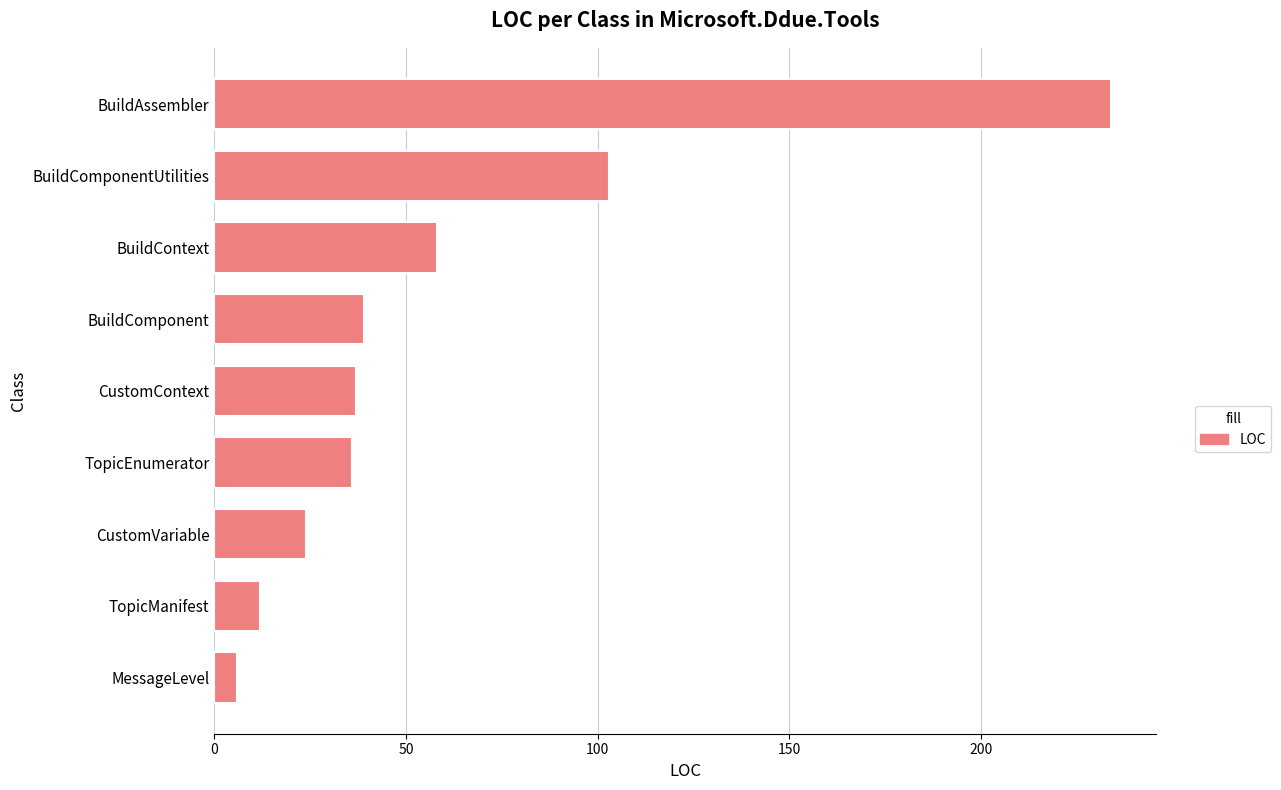

What is the difference between the maximum and minimum values?

228